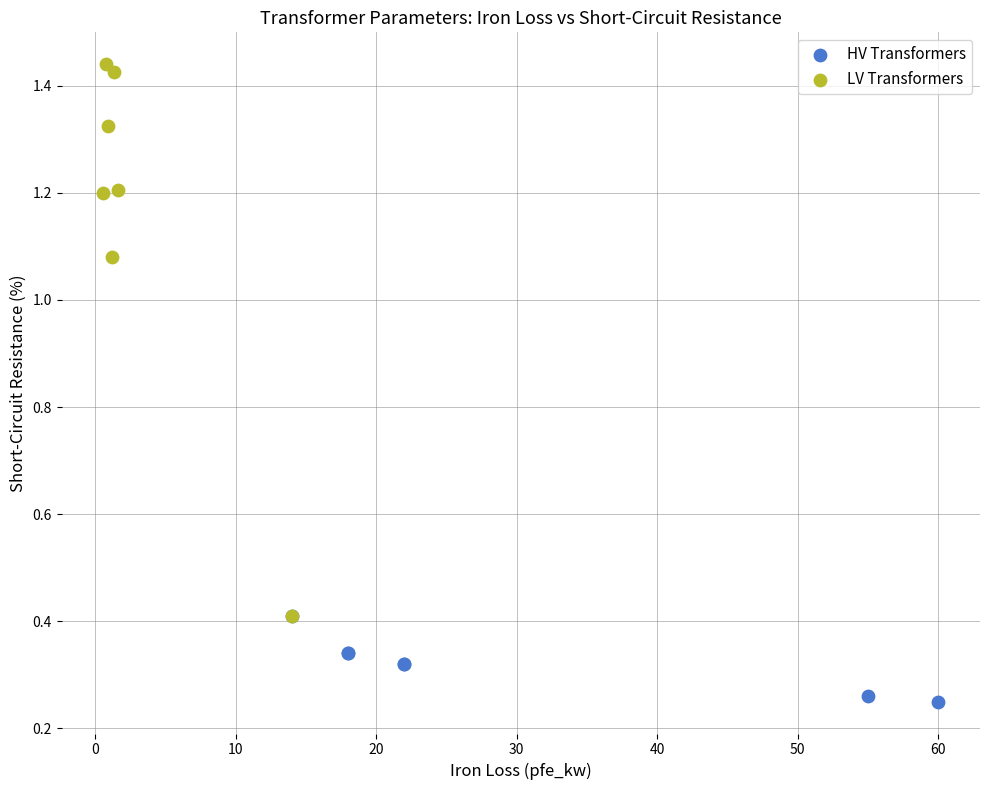

Which series has the largest Y range (max minus min)?

LV Transformers